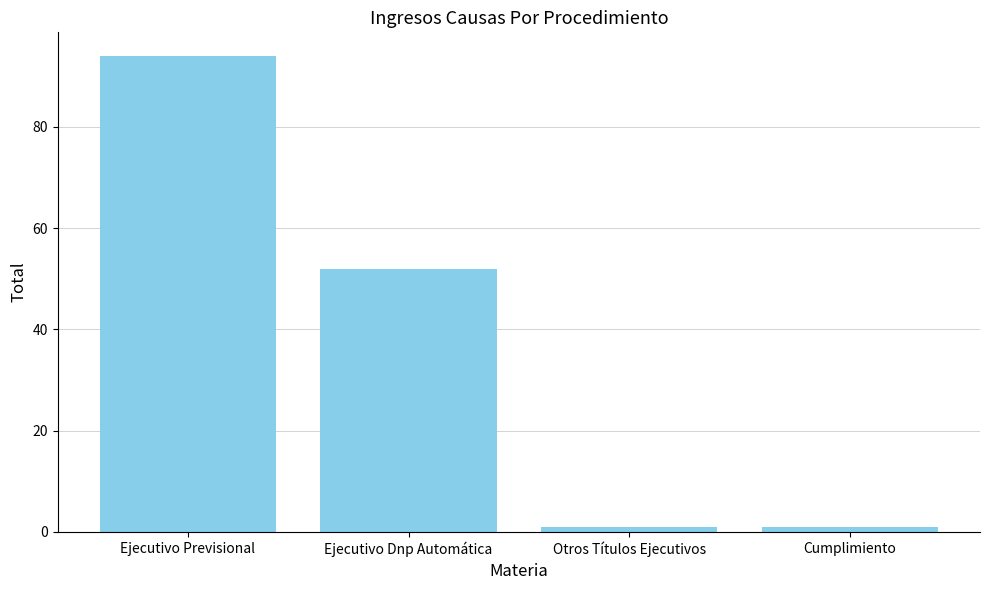

Reading left to right, extract all data points from this chart.

Ejecutivo Previsional=94	Ejecutivo Dnp Automática=52	Otros Títulos Ejecutivos=1	Cumplimiento=1